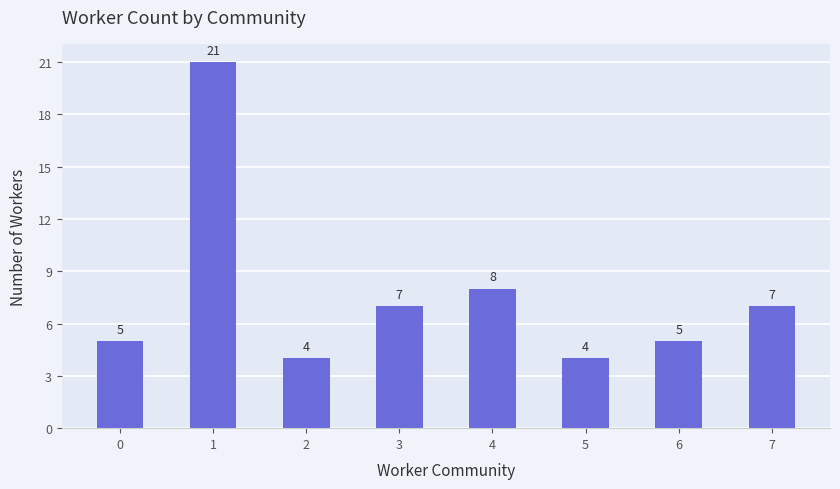

What is the sum of the values at 4 and 0?

13